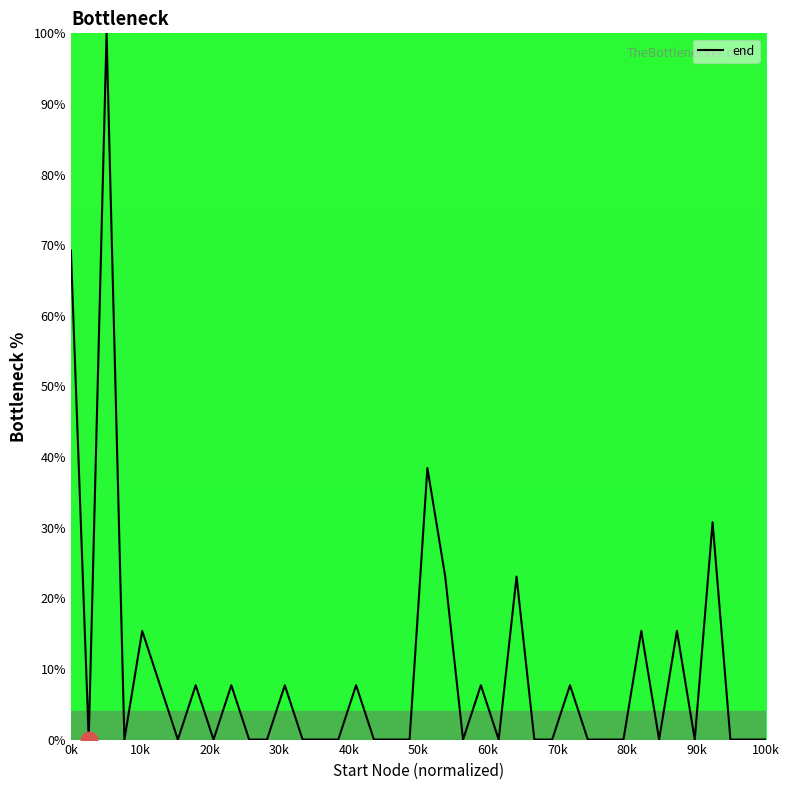

Reading right to left, extract all data points from this chart.

0.0	0.0	0.0	30.8	0.0	15.4	0.0	15.4	0.0	0.0	0.0	7.7	0.0	0.0	23.1	0.0	7.7	0.0	23.1	38.5	0.0	0.0	0.0	7.7	0.0	0.0	0.0	7.7	0.0	0.0	7.7	0.0	7.7	0.0	7.7	15.4	0.0	100.0	0.0	69.2